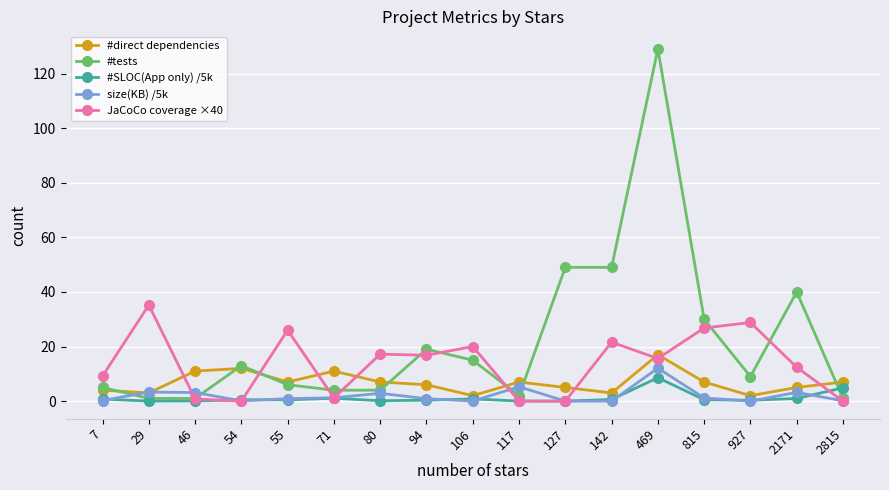

What are all the series names shown in the legend?

#direct dependencies, #tests, #SLOC(App only) /5k, size(KB) /5k, JaCoCo coverage ×40